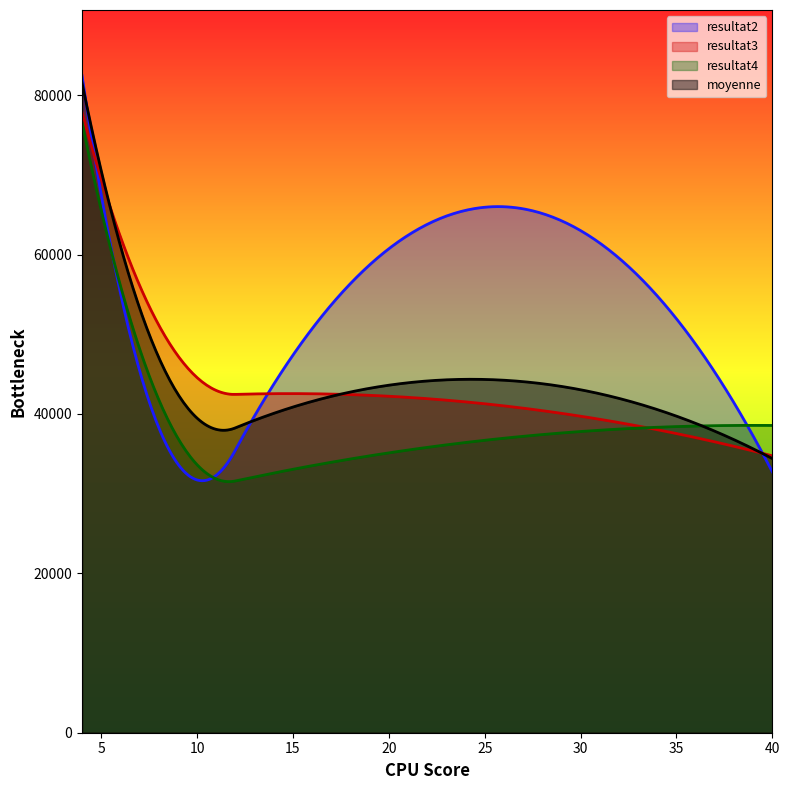

At how many categories does at least one series exceed 38434?

4